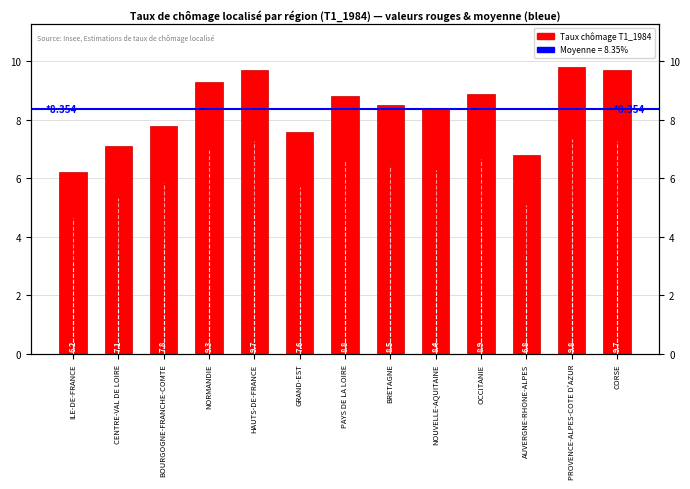

What is the label of the 7th bar from the left?

PAYS DE LA LOIRE